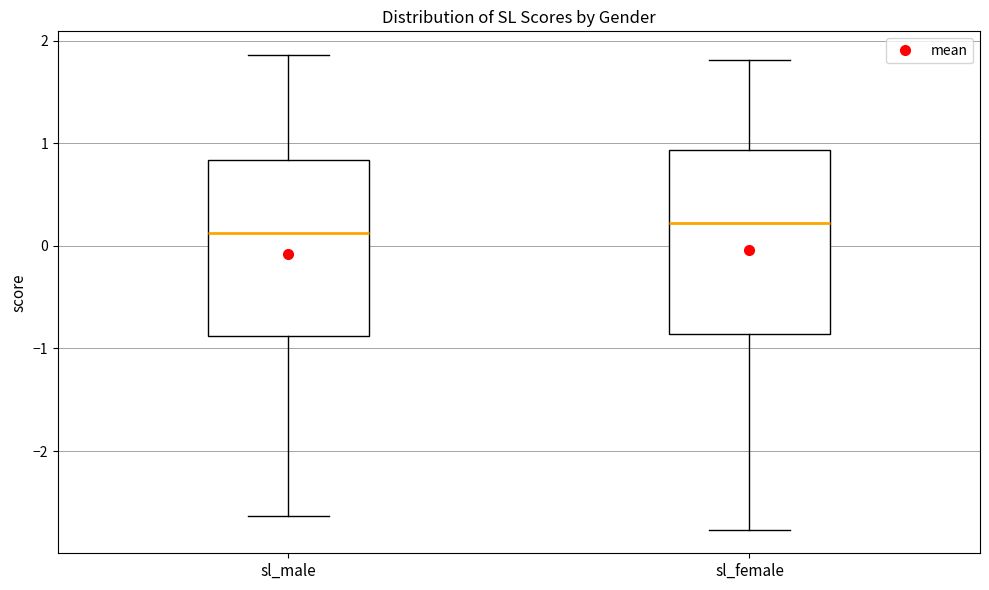

Reading left to right, read every box against the y-axis: the position of its median line, the range the box covers, and the ends of its whiskers. The values are not printed on the chart, so give them approximately, as read against the axis.

sl_male: median 0.1, box -0.9 to 0.8, whiskers -2.6 to 1.9
sl_female: median 0.2, box -0.9 to 0.9, whiskers -2.8 to 1.8